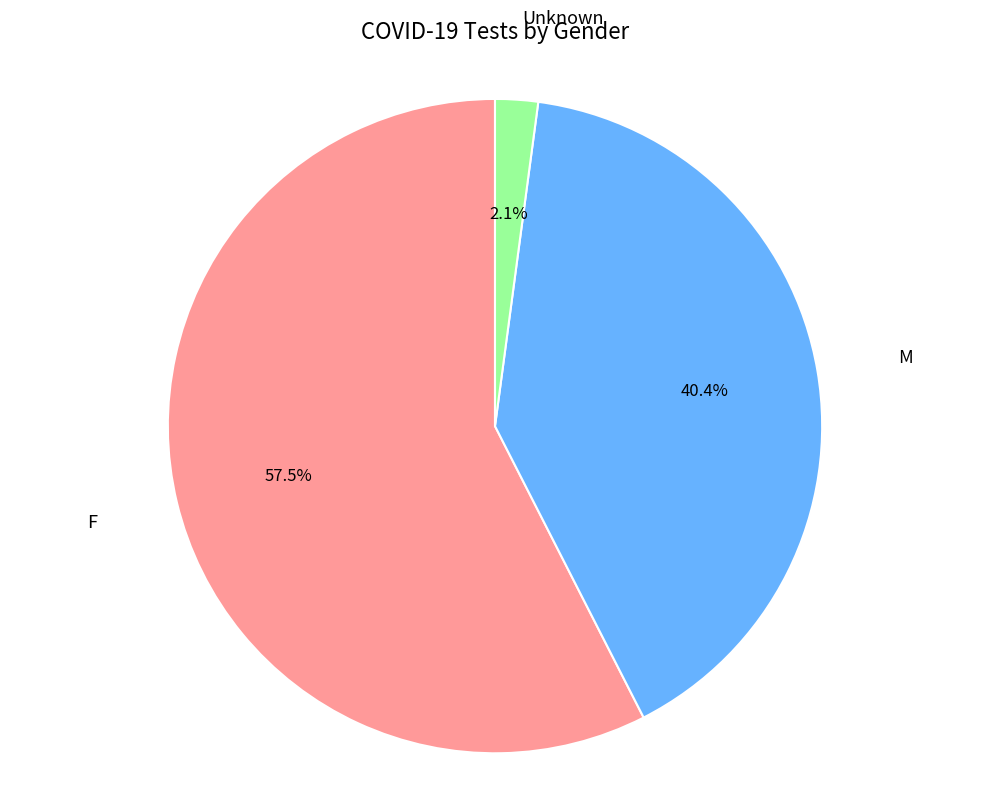

Count the number of slices in the pie.

3